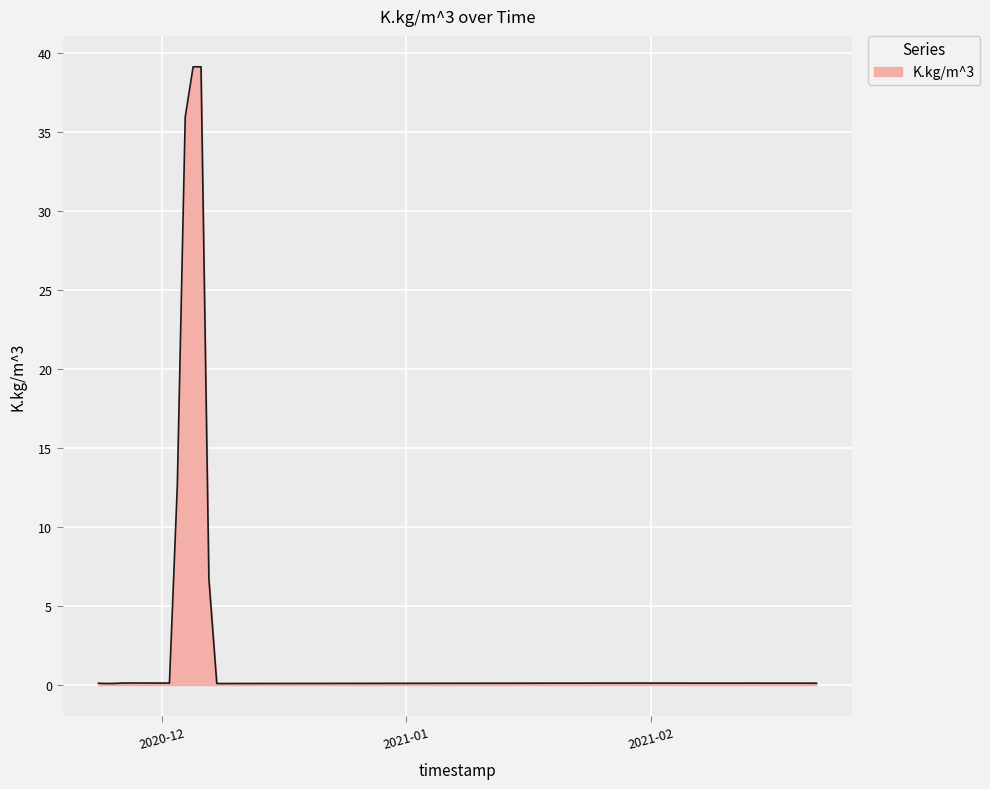

What is the difference between the maximum and minimum values?

39.0